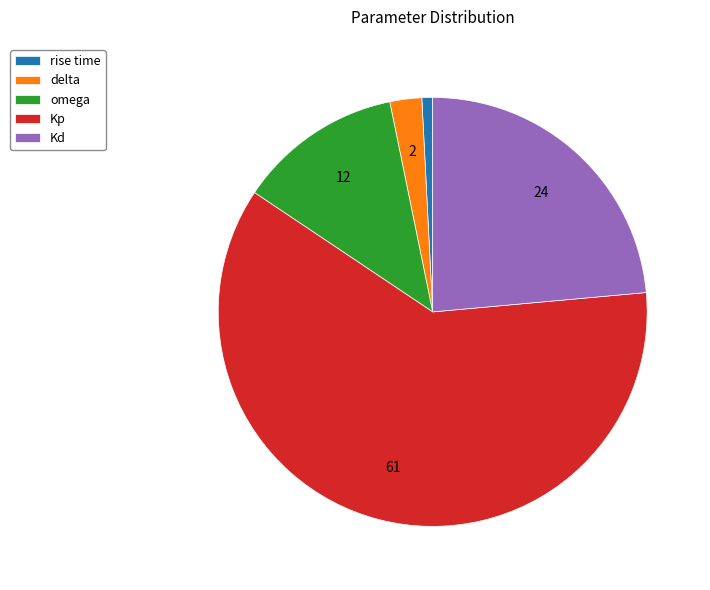

True or false: omega accounts for 12% of the total.

True